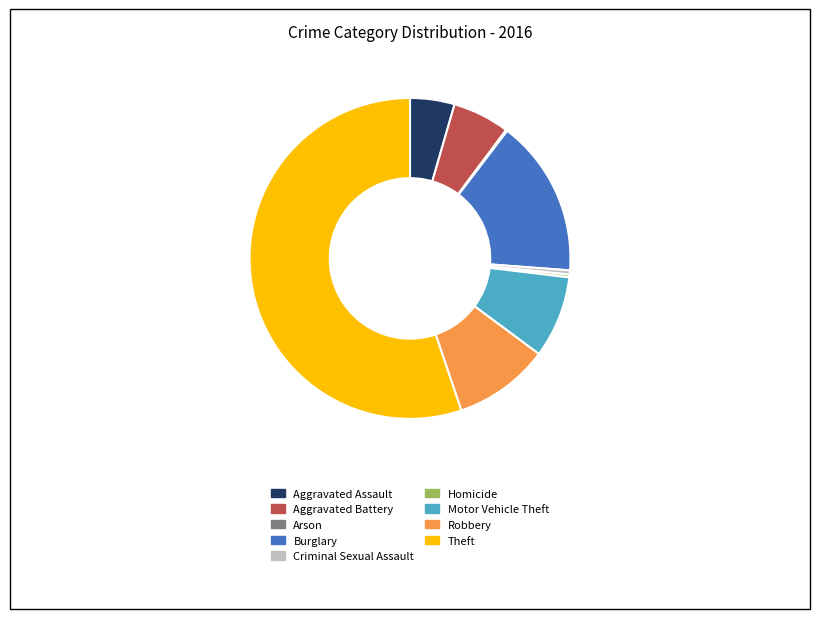

Which slice is the largest?

Theft